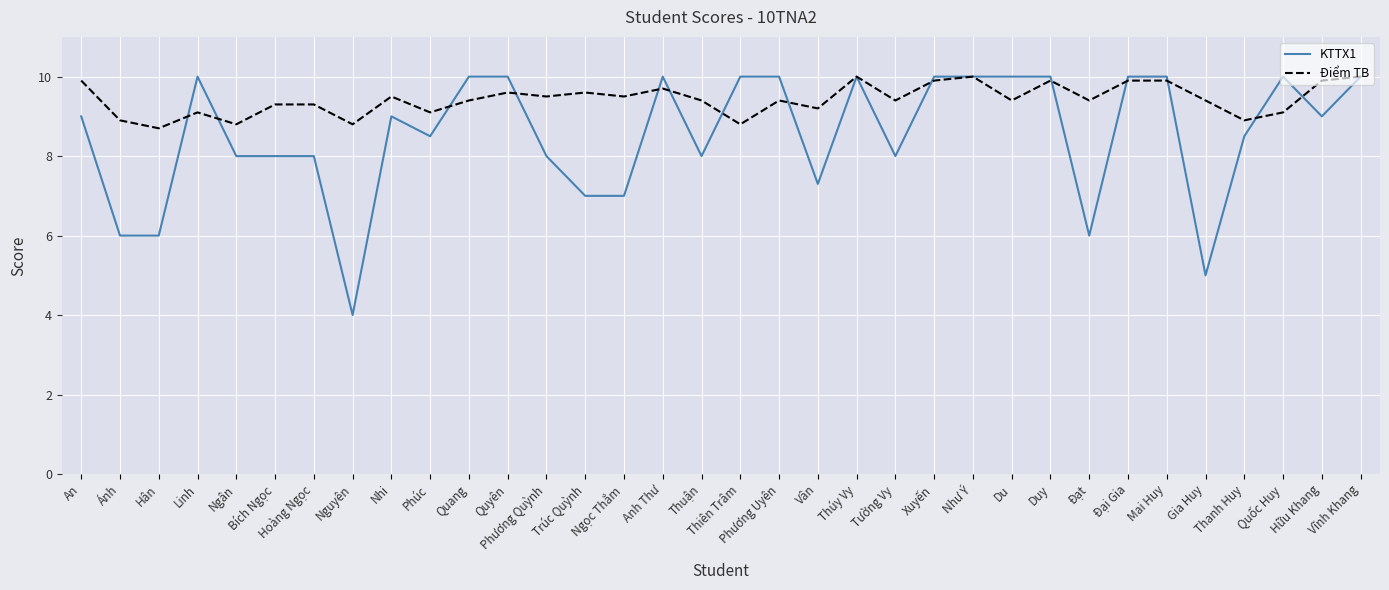

Which series has the largest total across all categories?

Điểm TB